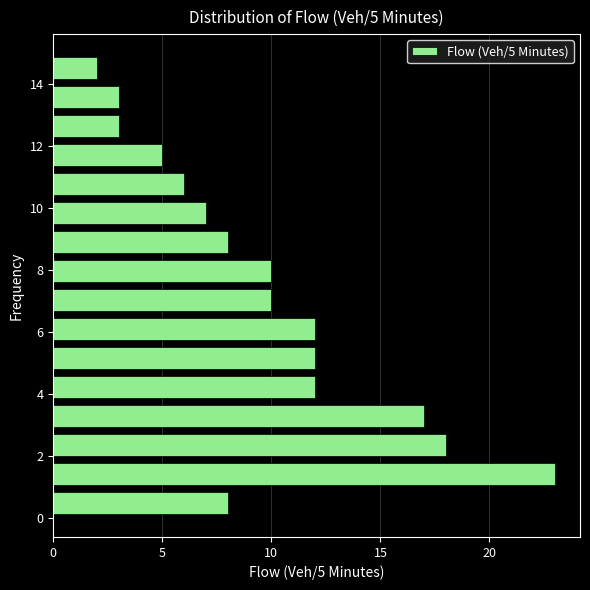

Which range on the y-axis has the longest bar?

1.0 to 1.8